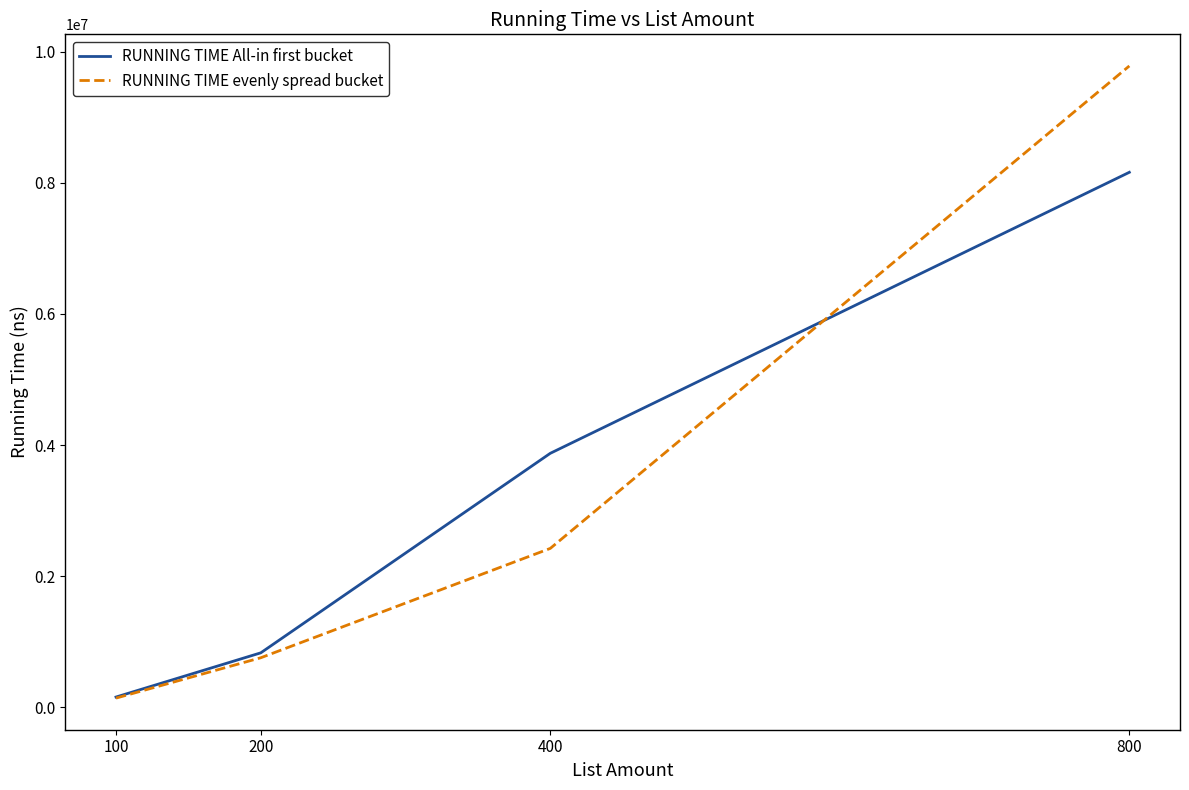

Which series changed the most between 100 and 800?

RUNNING TIME evenly spread bucket